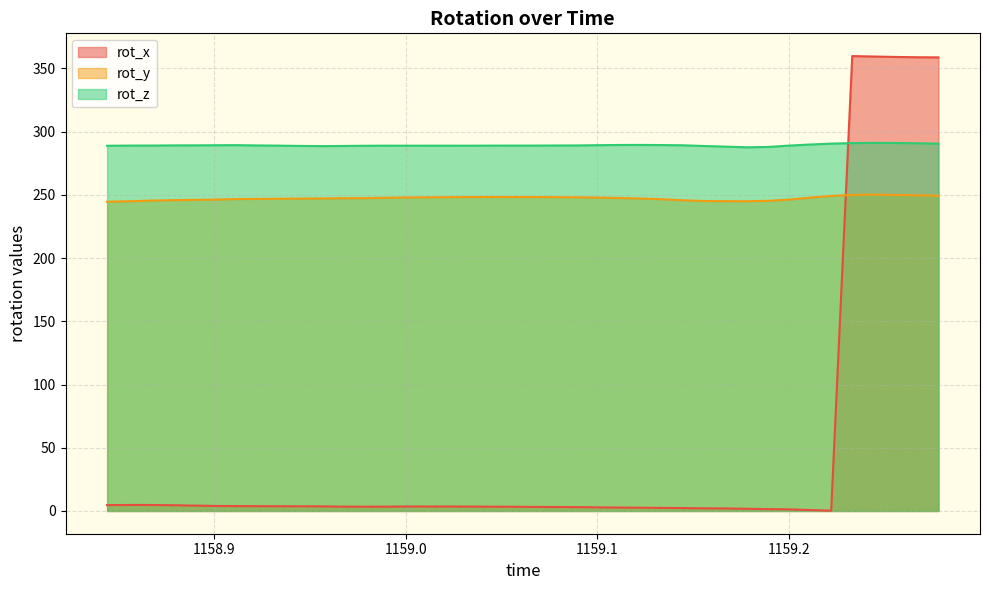

What is the minimum value shown in the chart?

0.2